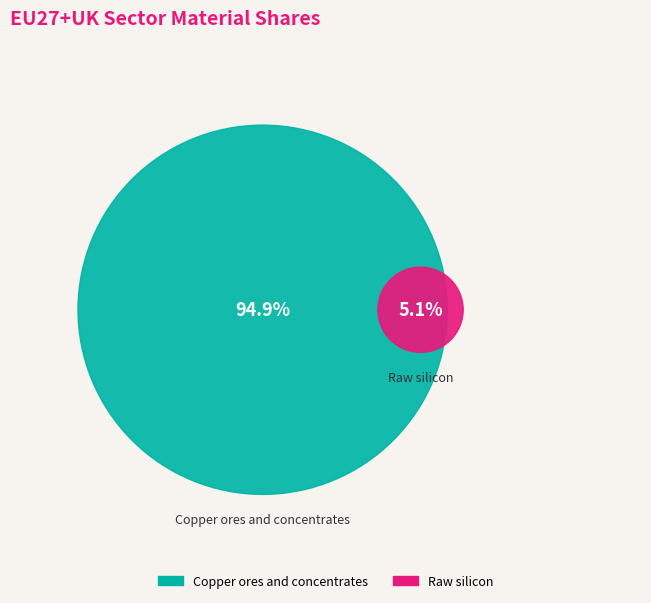

What percentage is NOT represented by Raw silicon?

94.9%